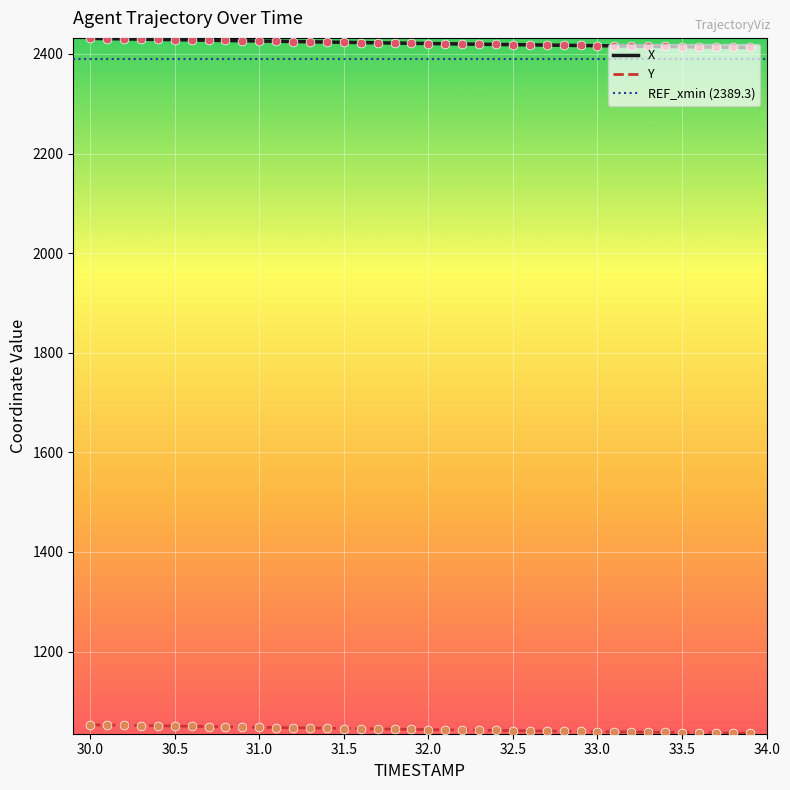

Which series contains the highest Y value?

X